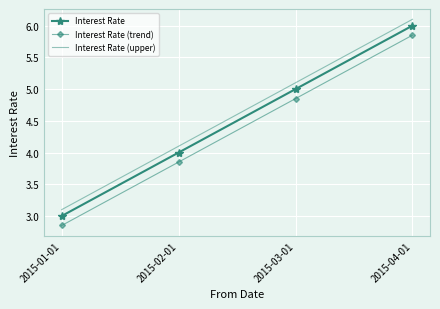

What is the difference between the maximum and minimum values in the Interest Rate series?

3.0